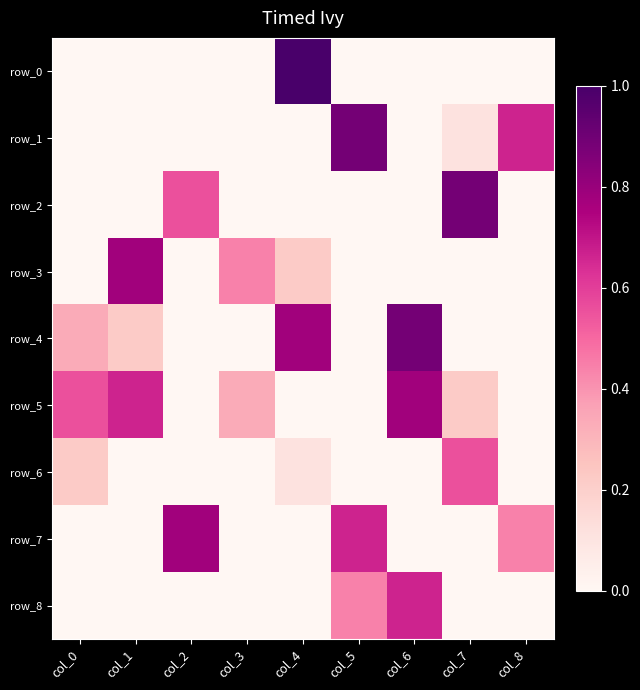

What is the spread (max minus min) of values at col_2?

0.8